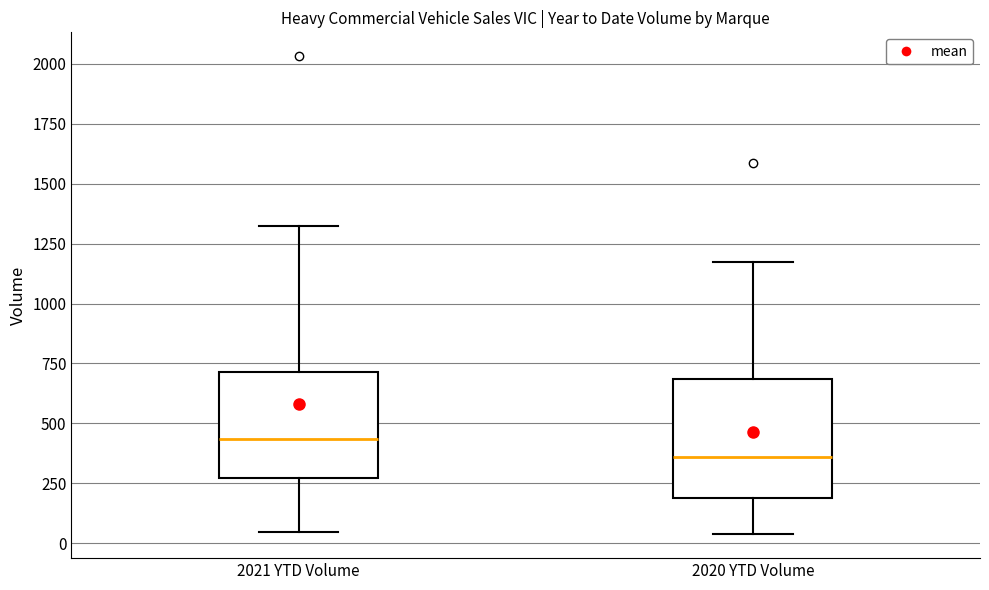

Where does the lower whisker of the box for 2020 YTD Volume end on the y-axis? The values are not printed on the chart, so give them approximately, as read against the axis.

50